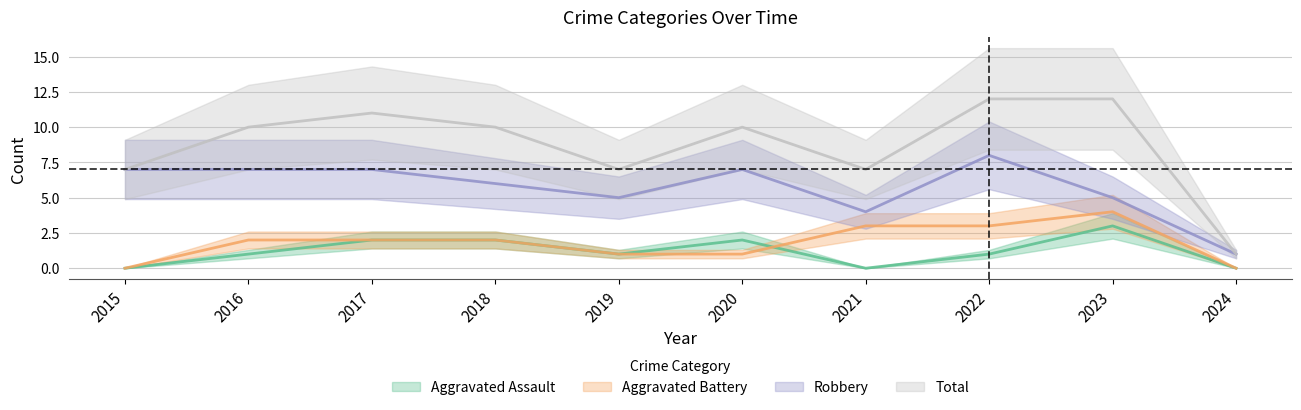

Which has a higher value, 2022 or 2018?

2018